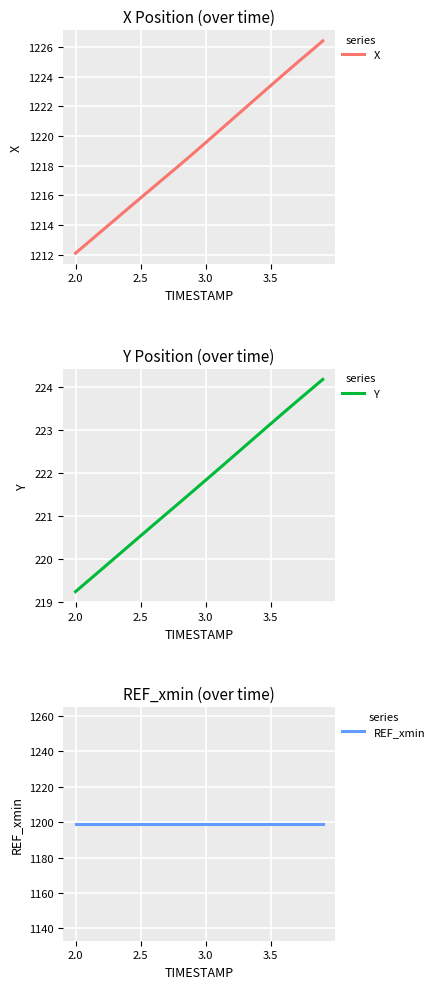

How many lines are shown in the chart?

3